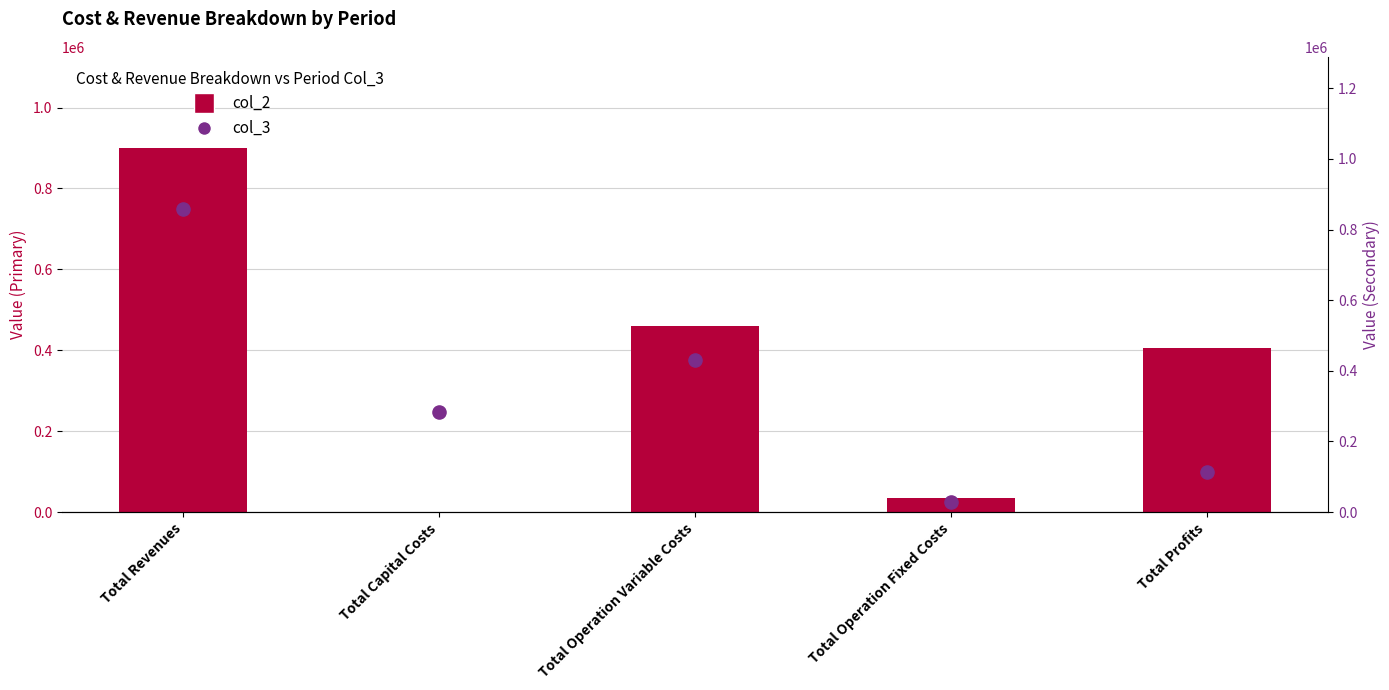

Is the value of col_2 (Primary) at Total Capital Costs greater than the value of col_3 (Secondary) at Total Capital Costs?

No